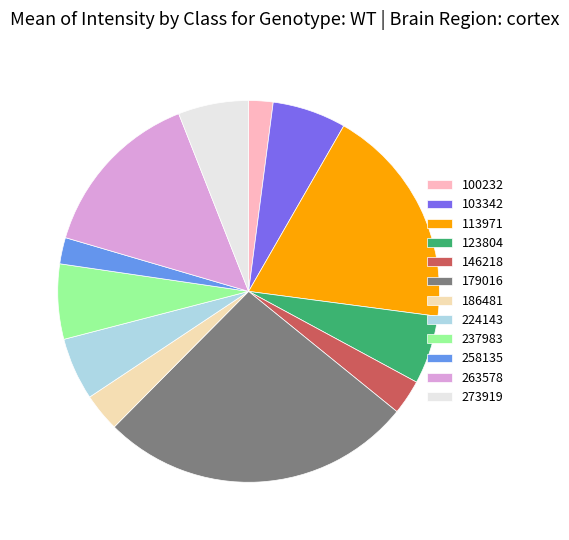

How many slices are in this pie chart?

12